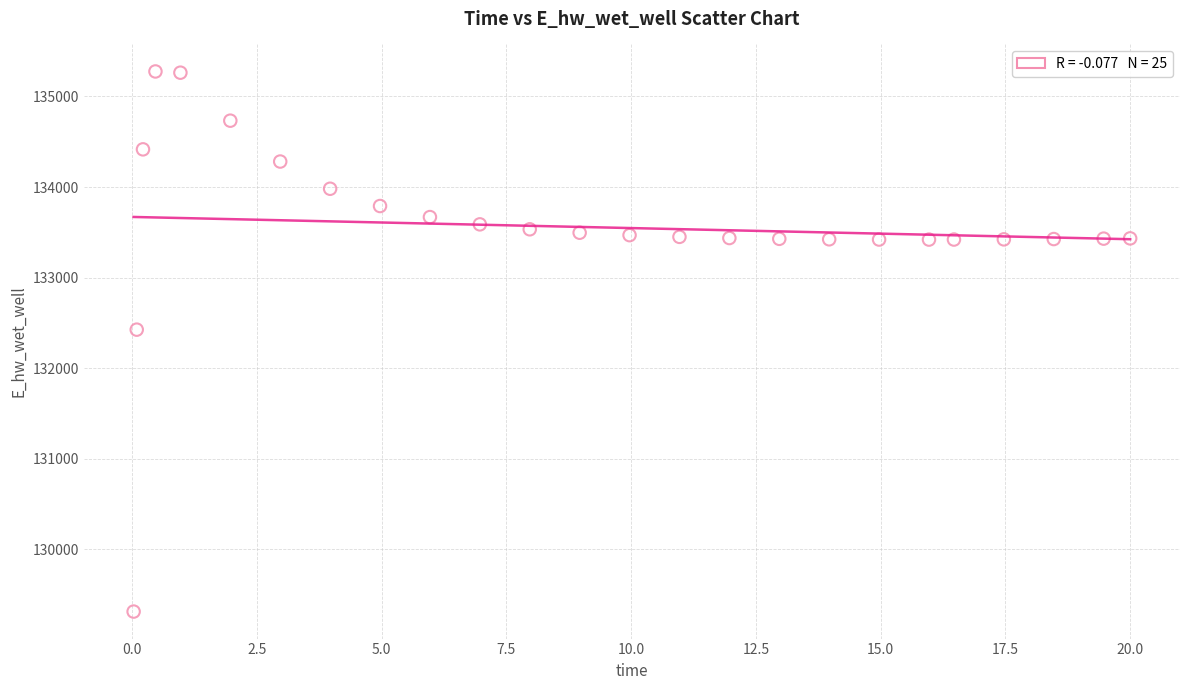

What Y value in the scatter plot is closest to 132293?

132424.8